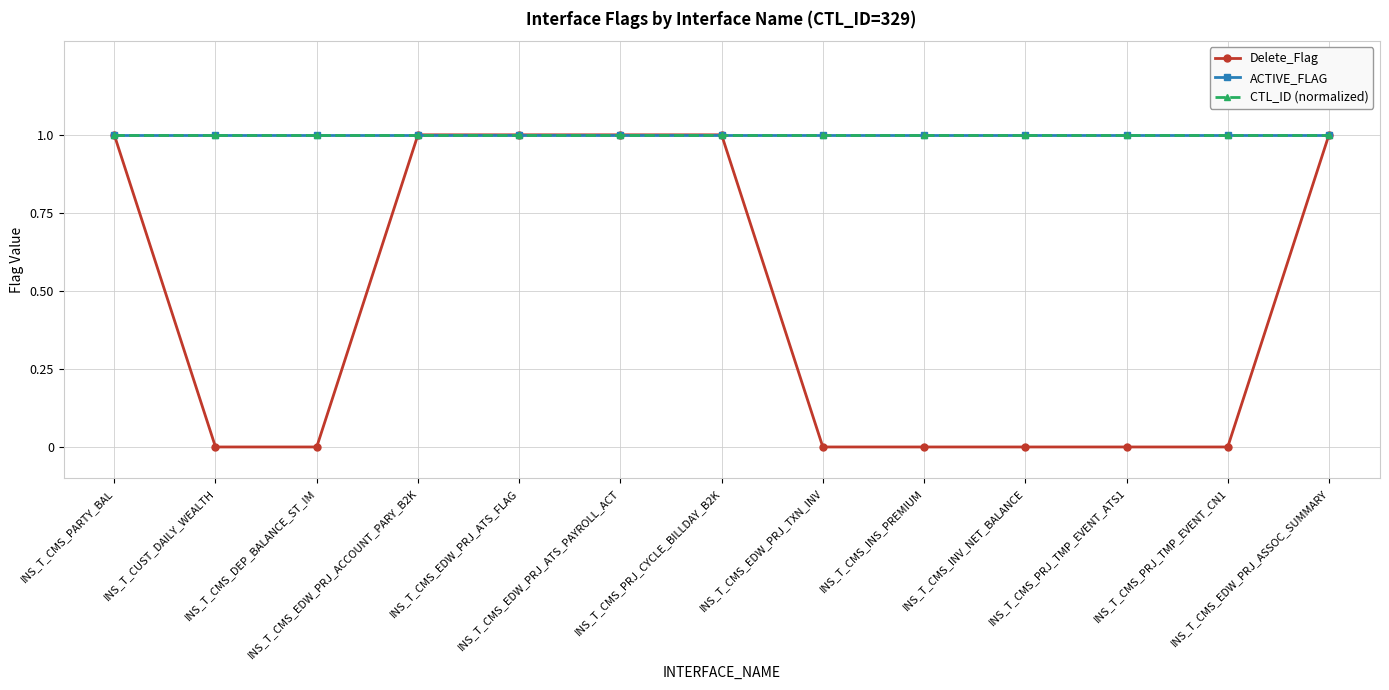

Is the value of CTL_ID (normalized) at INS_T_CMS_EDW_PRJ_ACCOUNT_PARY_B2K greater than the value of ACTIVE_FLAG at INS_T_CMS_EDW_PRJ_ACCOUNT_PARY_B2K?

No